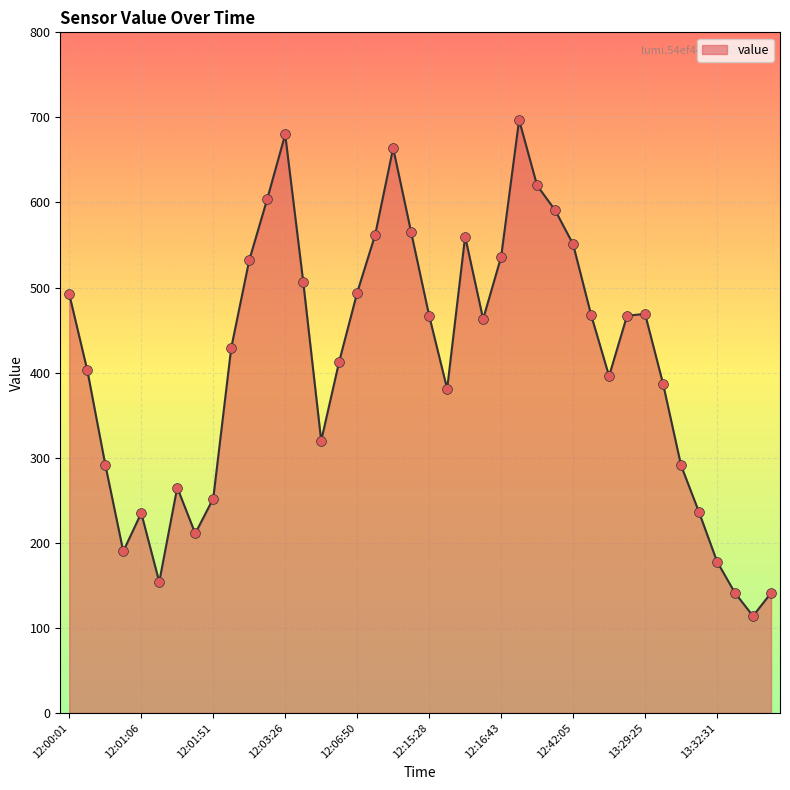

What is the greatest value displayed?

697